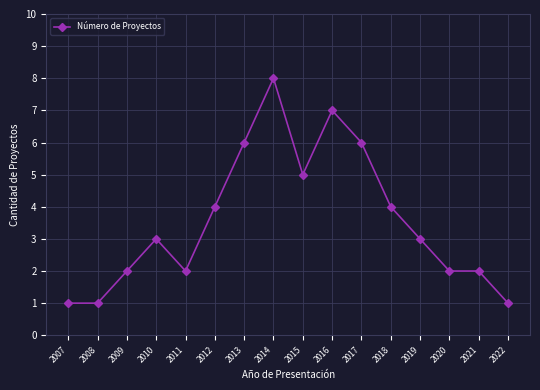

Which category has the highest value across all series?

2014